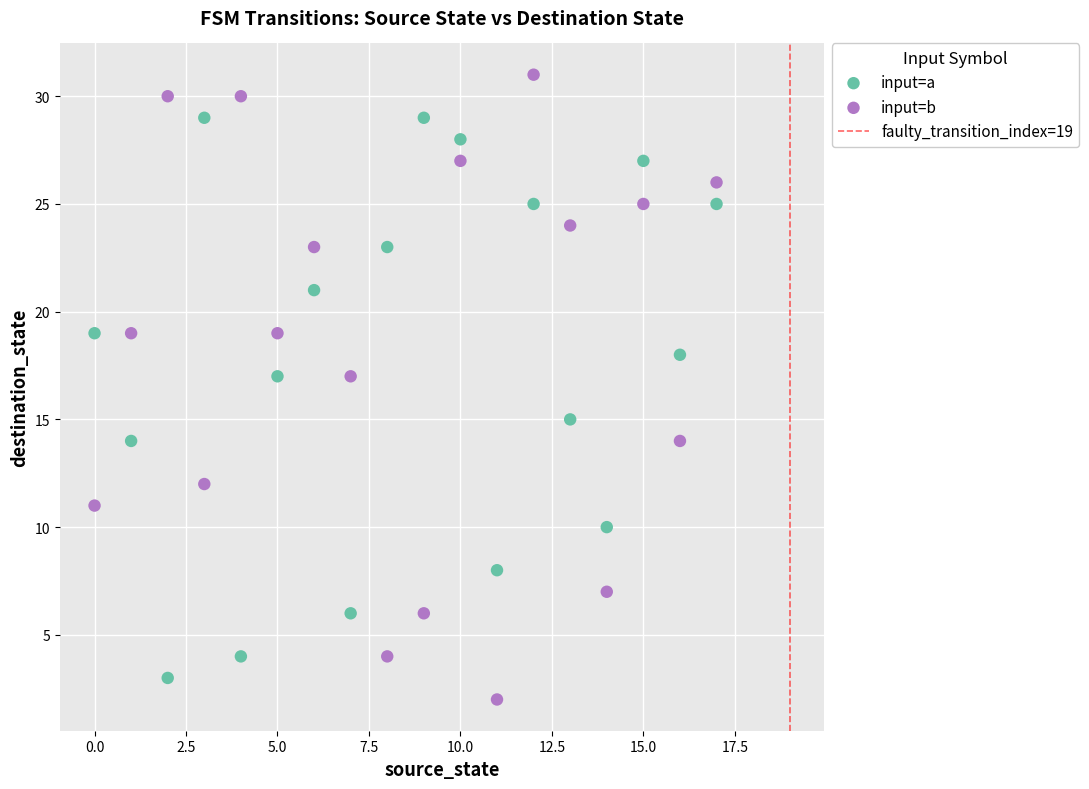

Which series contains the highest Y value?

input=b